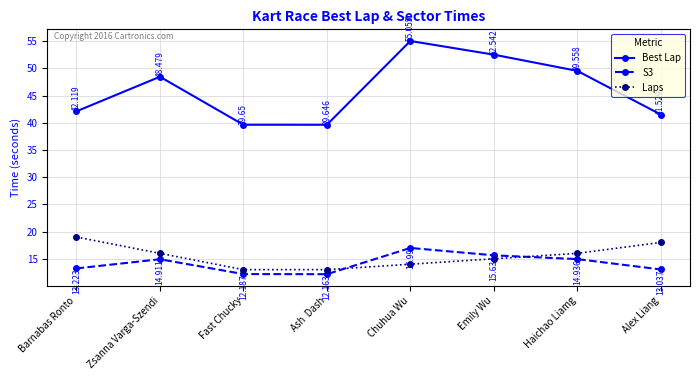

Which series has the largest total across all categories?

Best Lap